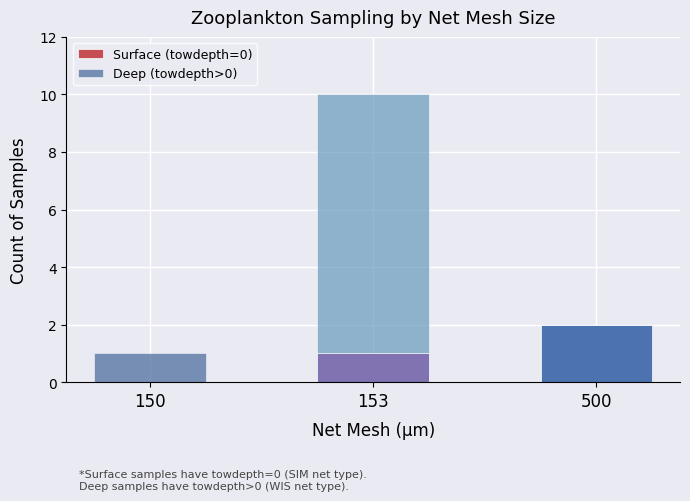

At which category is the sum across all series the highest?

153